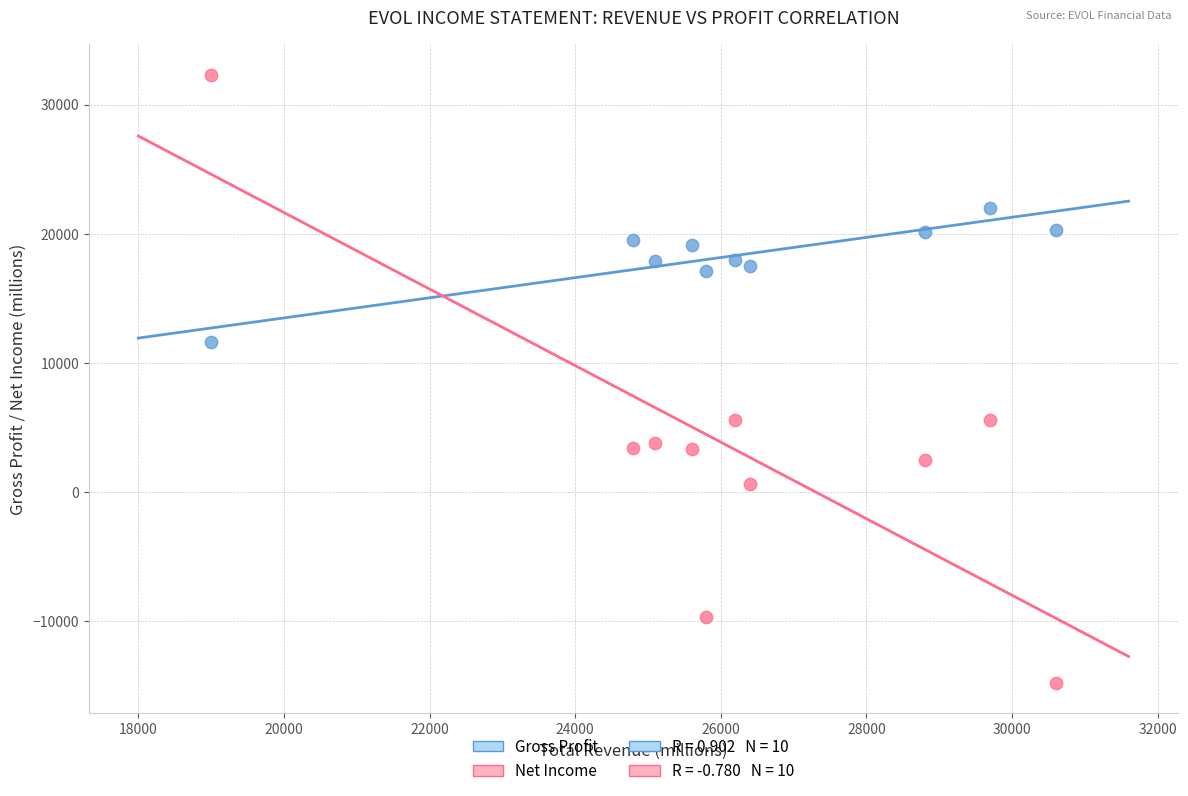

Across all data points, what is the range of X values (max minus min)?

11600